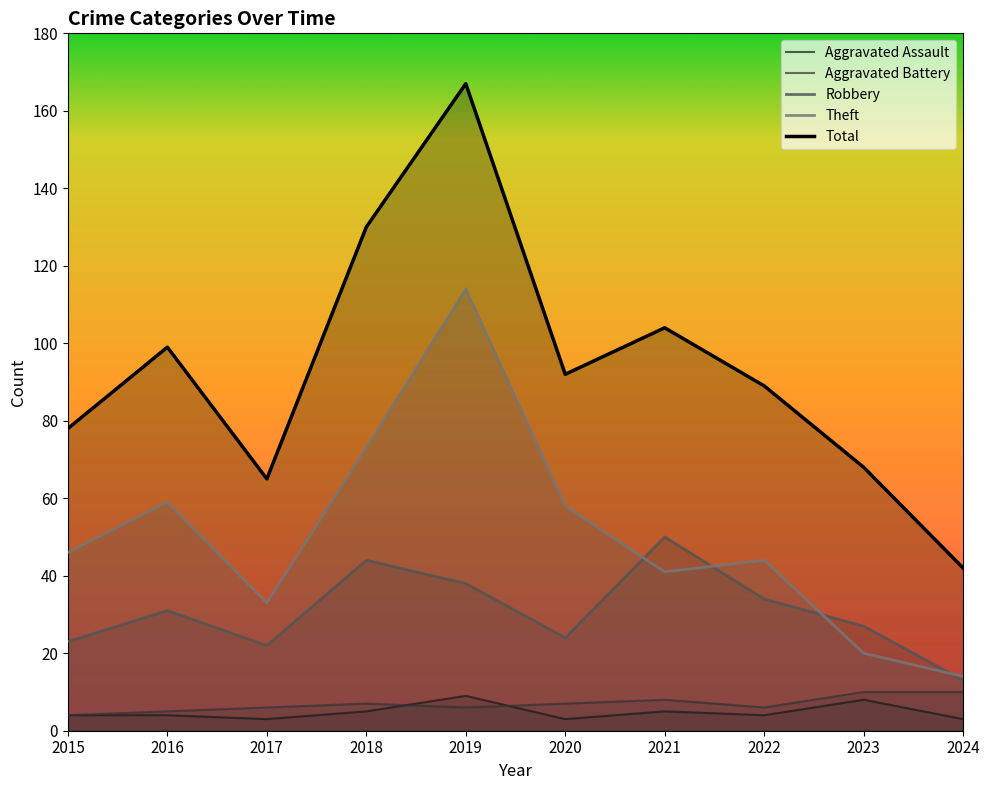

Rank the series by their maximum value, from lowest to highest.

Aggravated Assault, Aggravated Battery, Robbery, Theft, Total